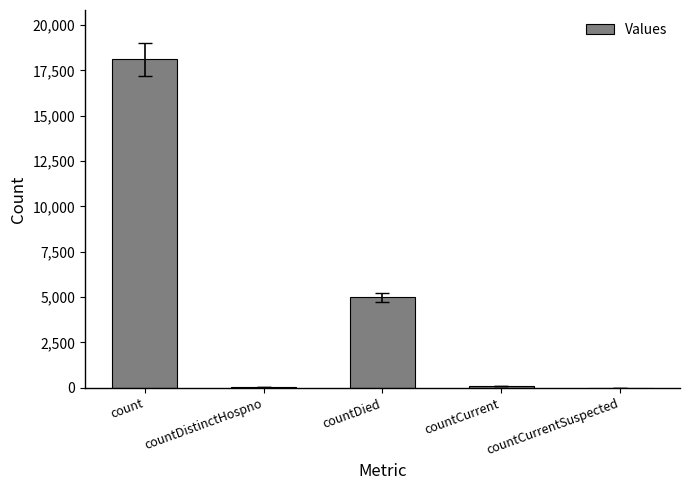

Where does the data first go above 104?

count